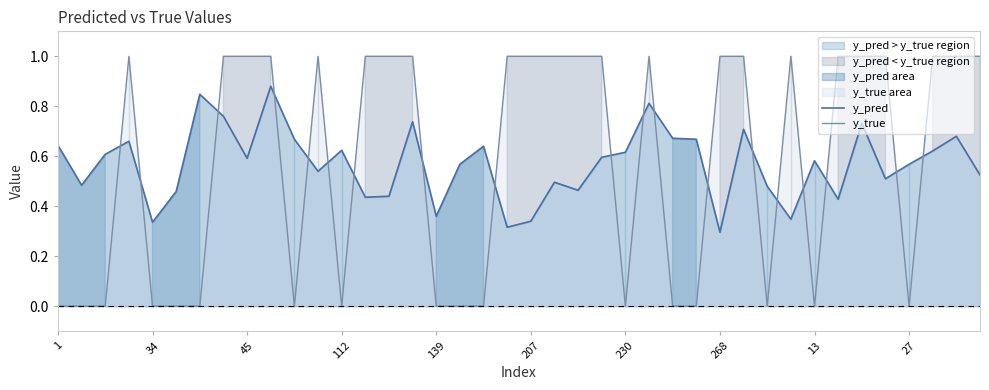

What is the highest value of the y_true series?

1.0